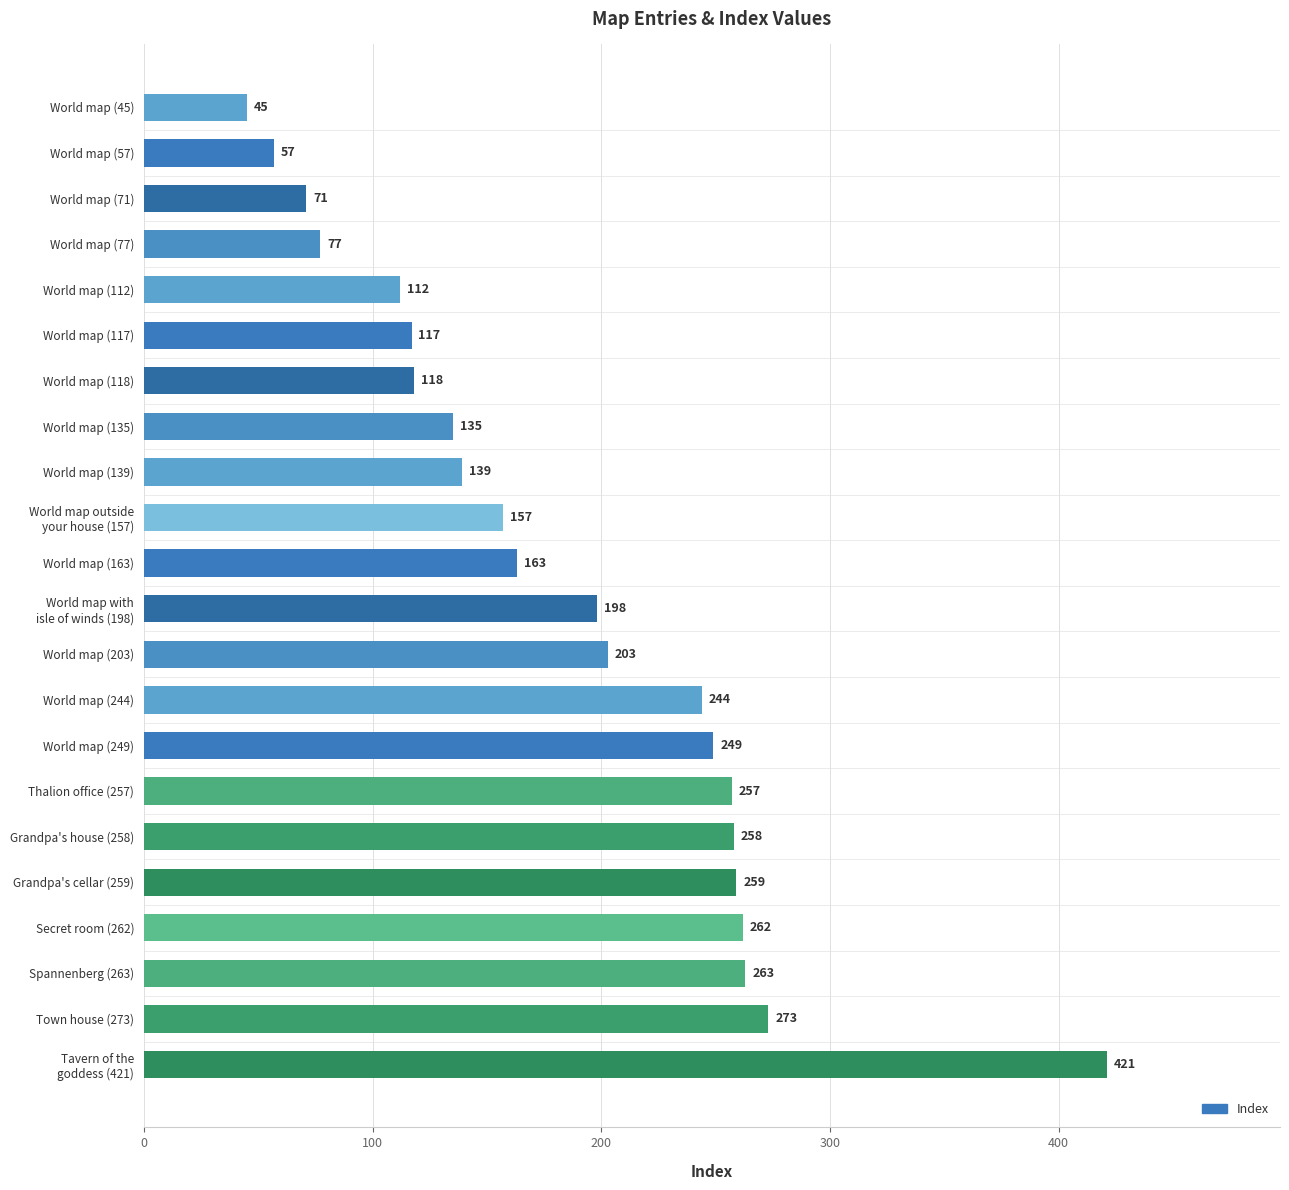

What is the value of the 5th bar from the top?

112